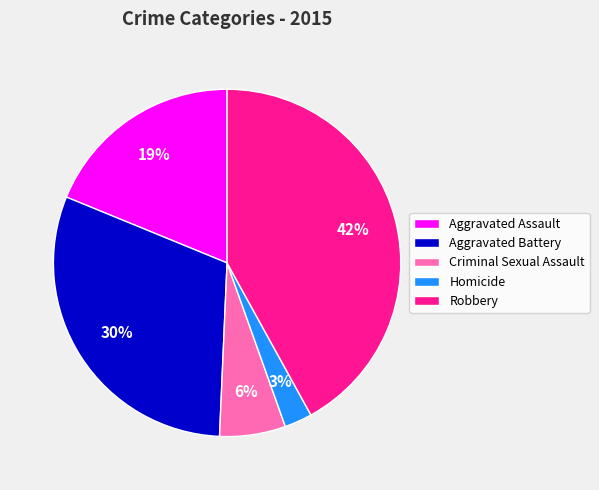

Which category has the smallest portion of the pie?

Homicide